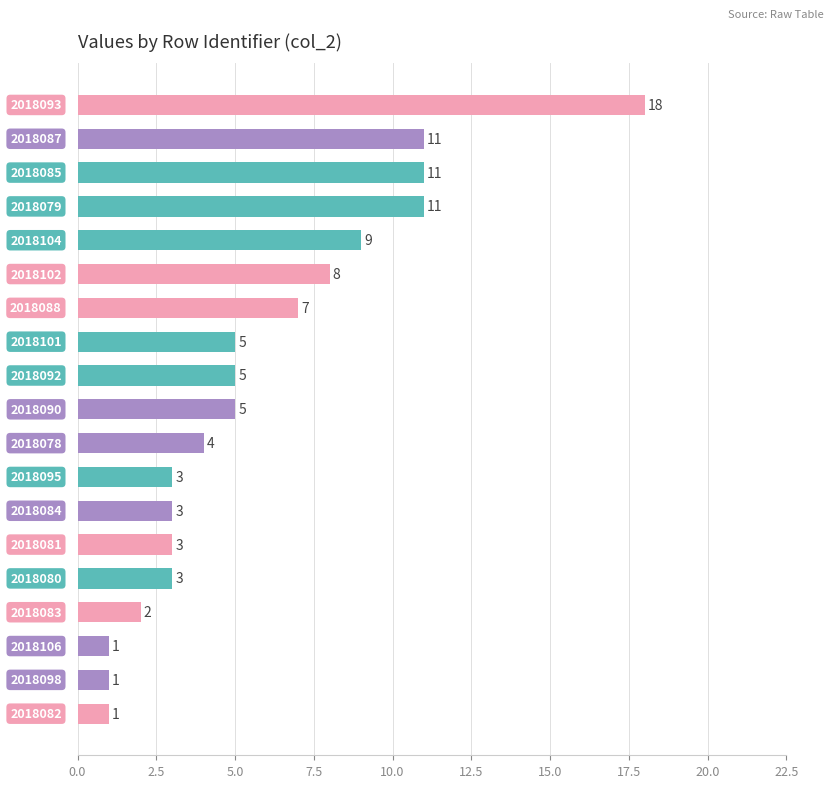

What is the difference between the second highest and second lowest values?

10